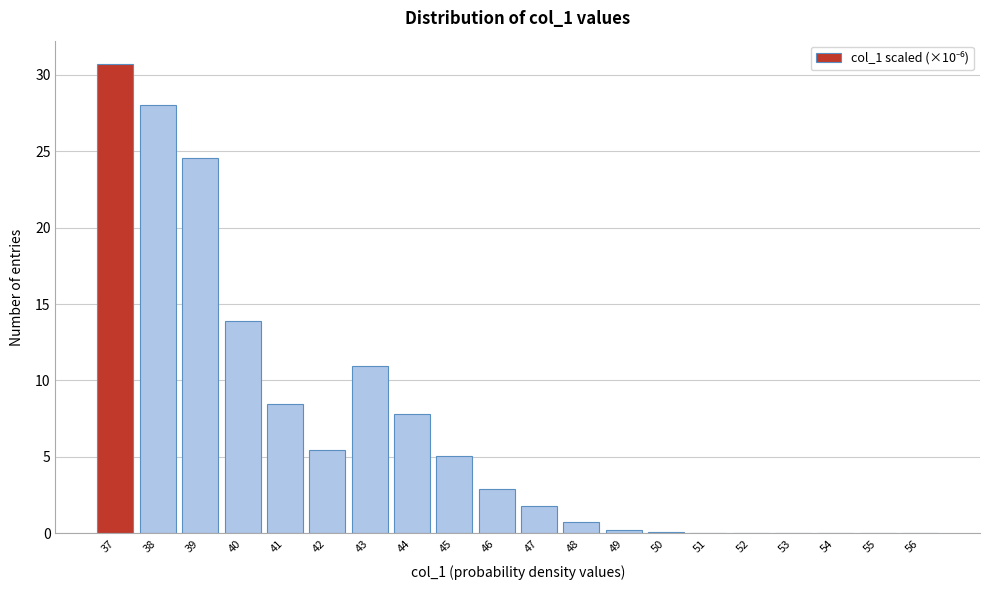

True or false: the data shows 24.5 at 39.

True